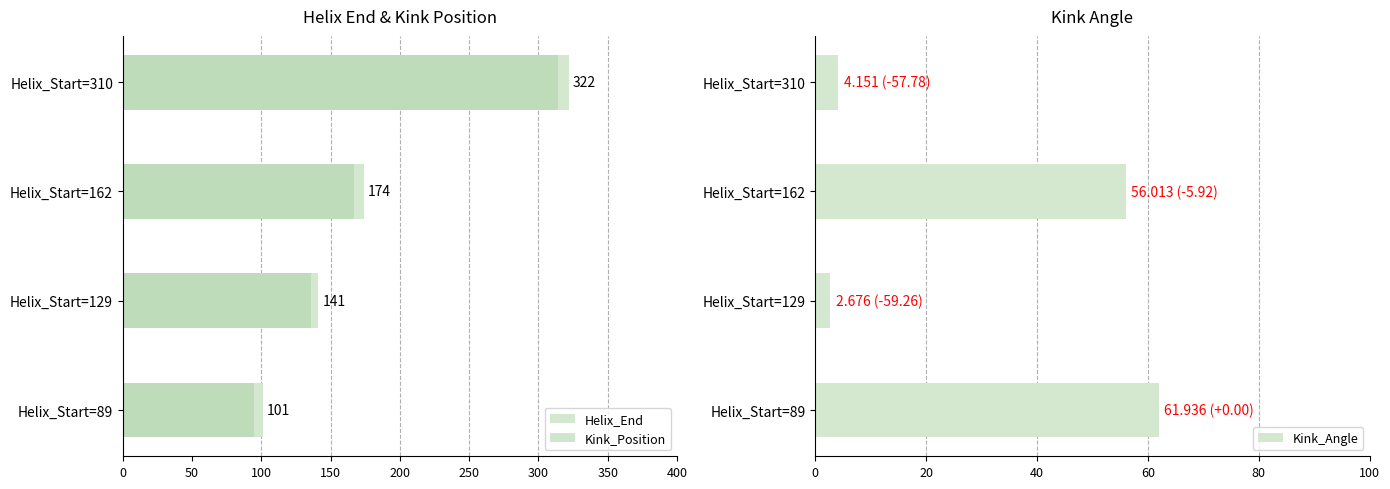

Are the bars horizontal?

Yes